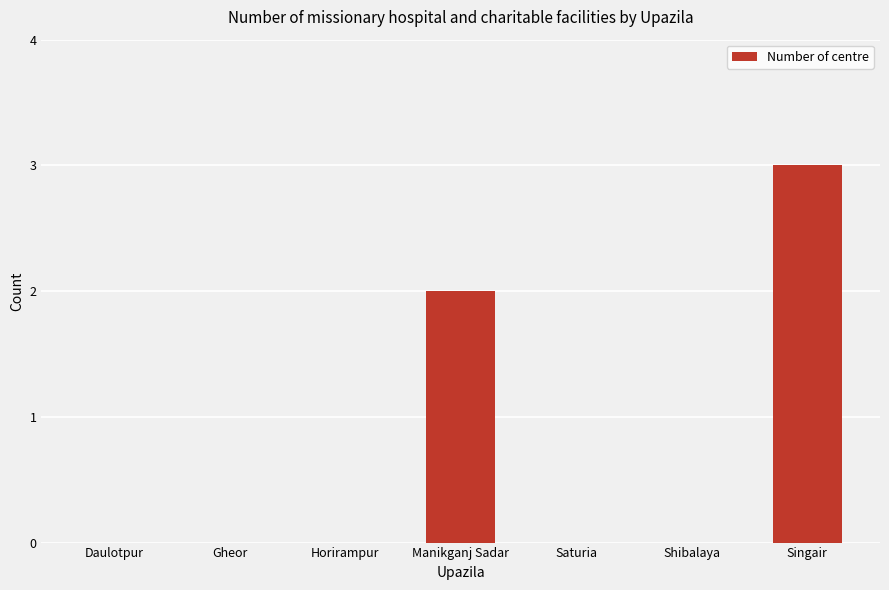

What is the change in value from Saturia to Singair?

+3